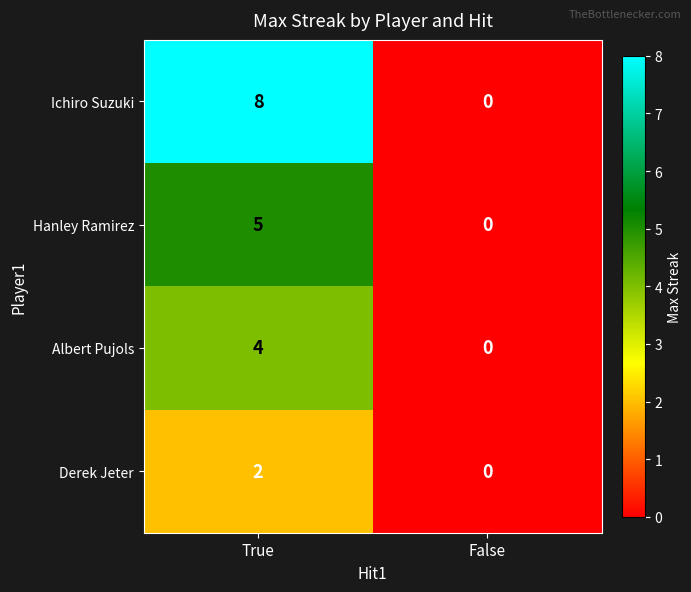

At which category is the sum across all series the highest?

True